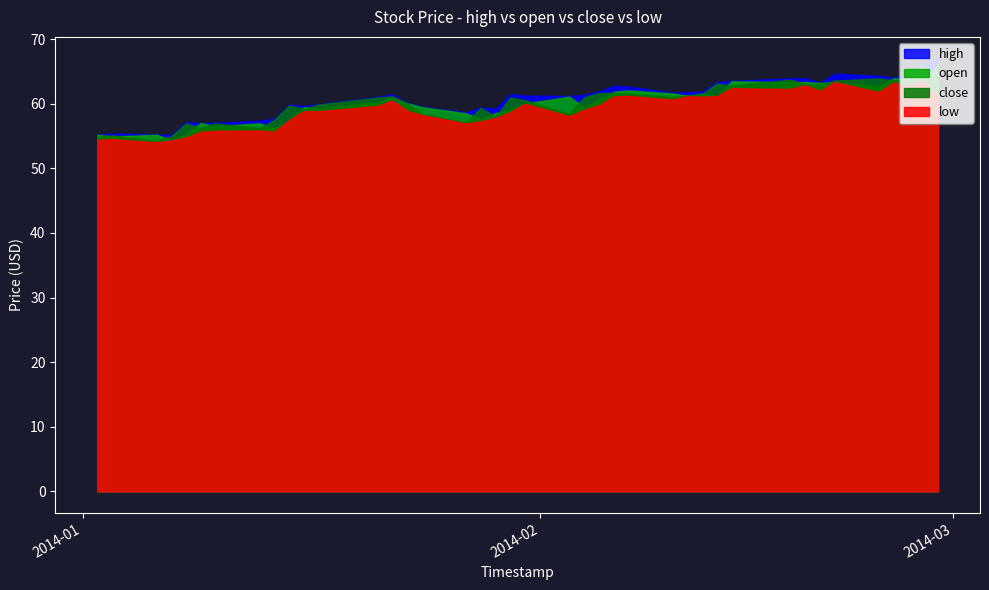

What is the greatest value displayed?

67.0